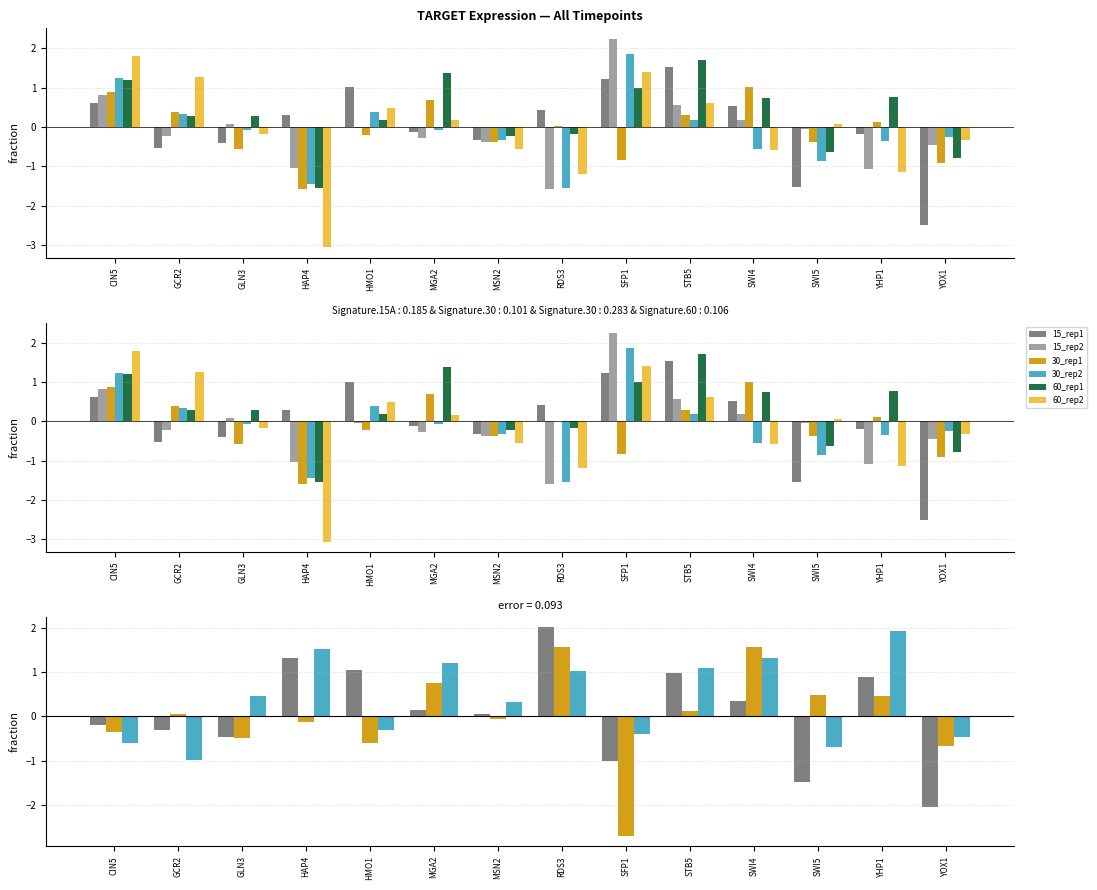

What position from the right is MGA2?

9